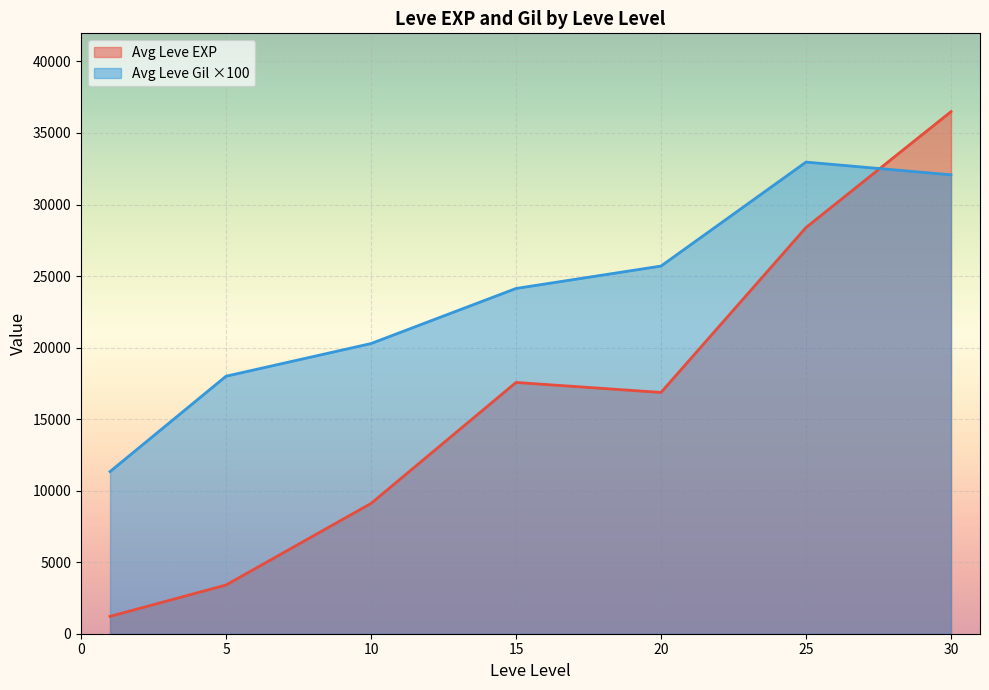

The value of Avg Leve EXP at 20 is 16865.0. True or false?

True